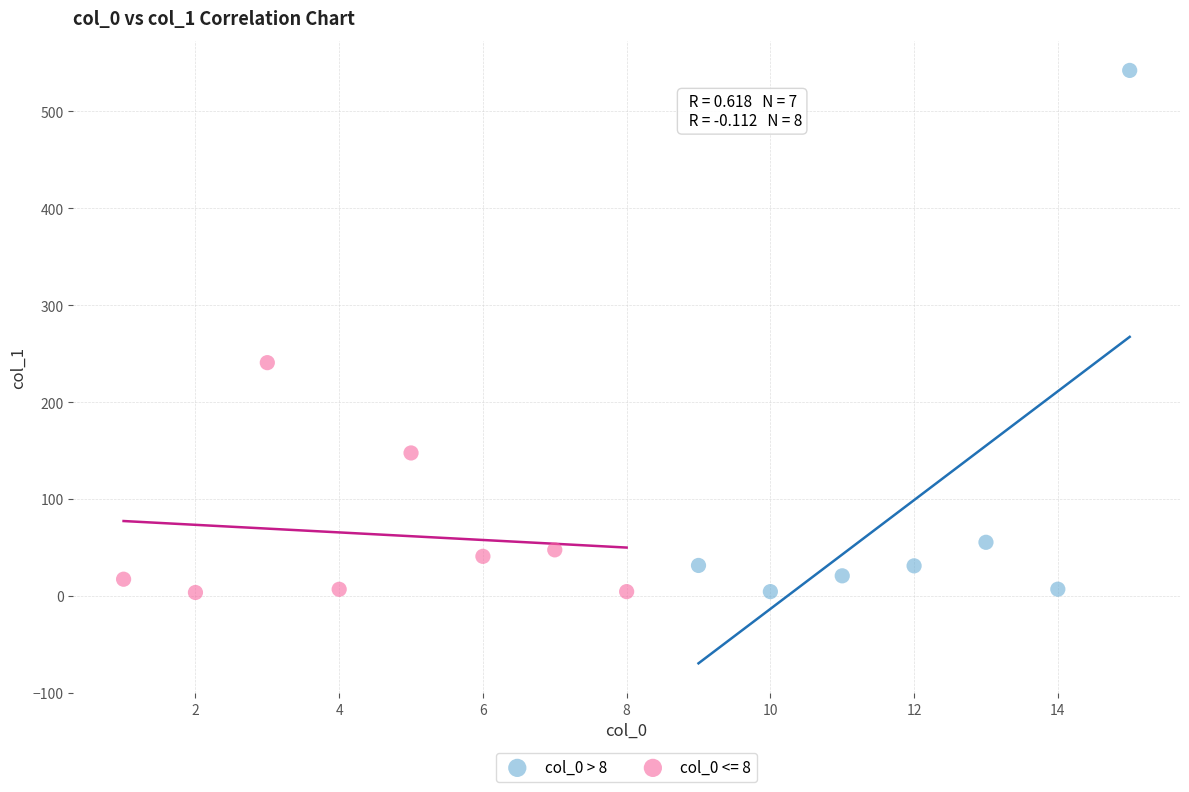

Which series contains the highest Y value?

col_0 > 8